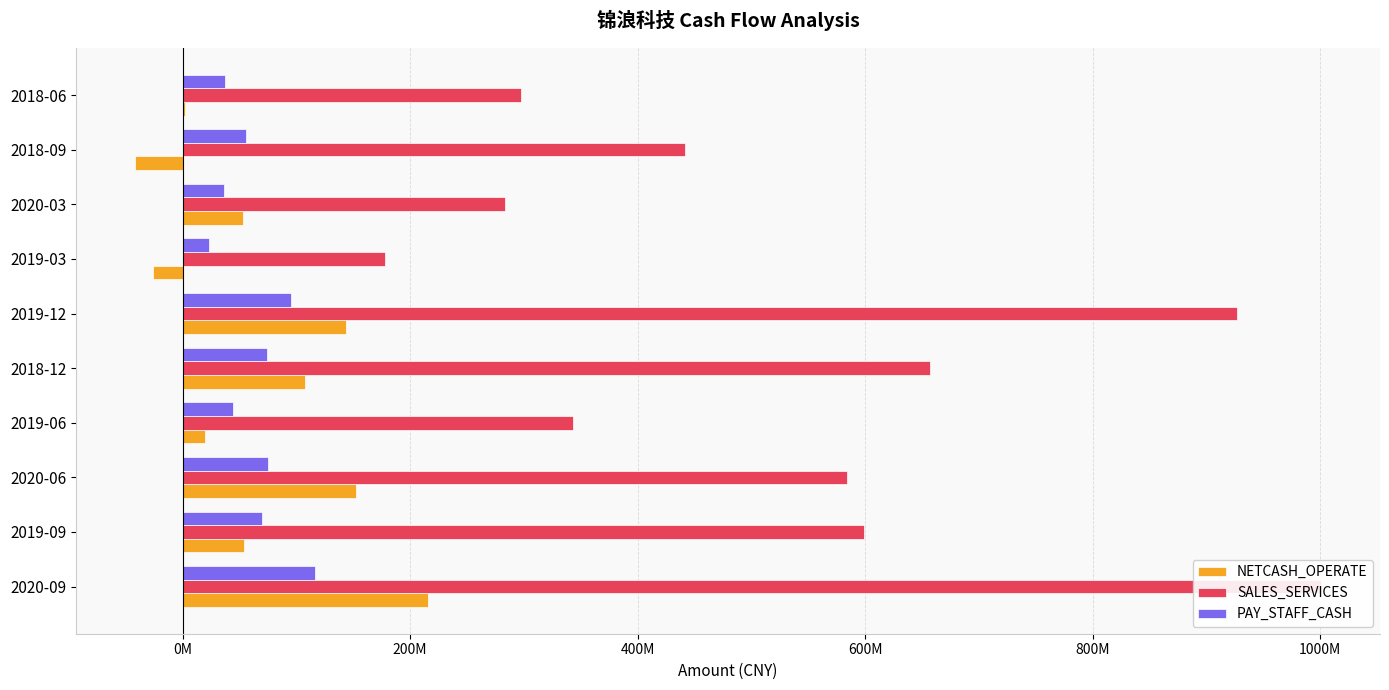

What is the difference between the maximum and minimum values in the PAY_STAFF_CASH series?

93166035.1